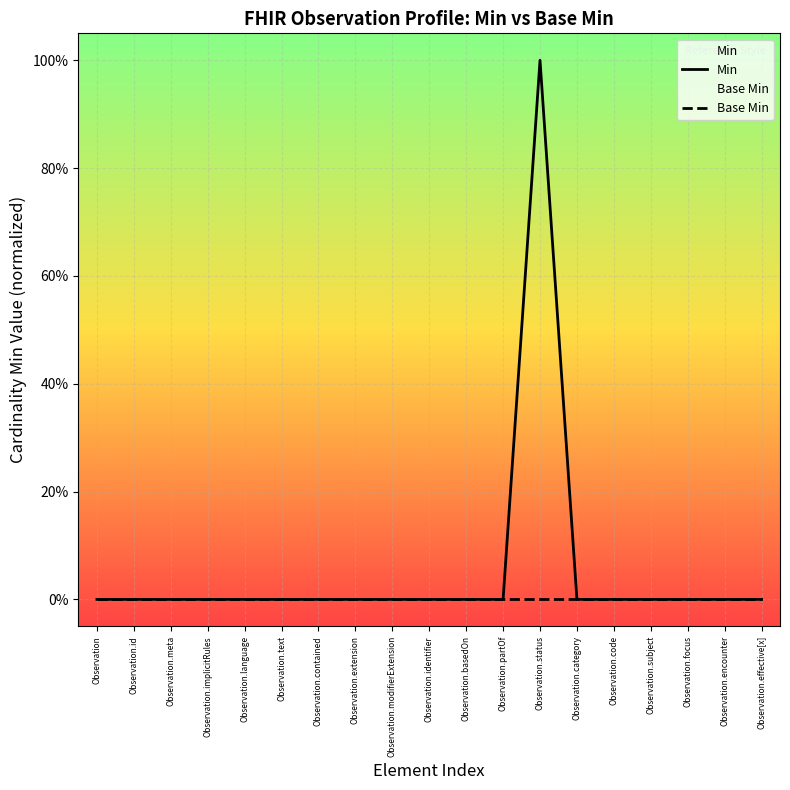

Between Observation.extension and Observation.category, which series saw the biggest shift?

Min